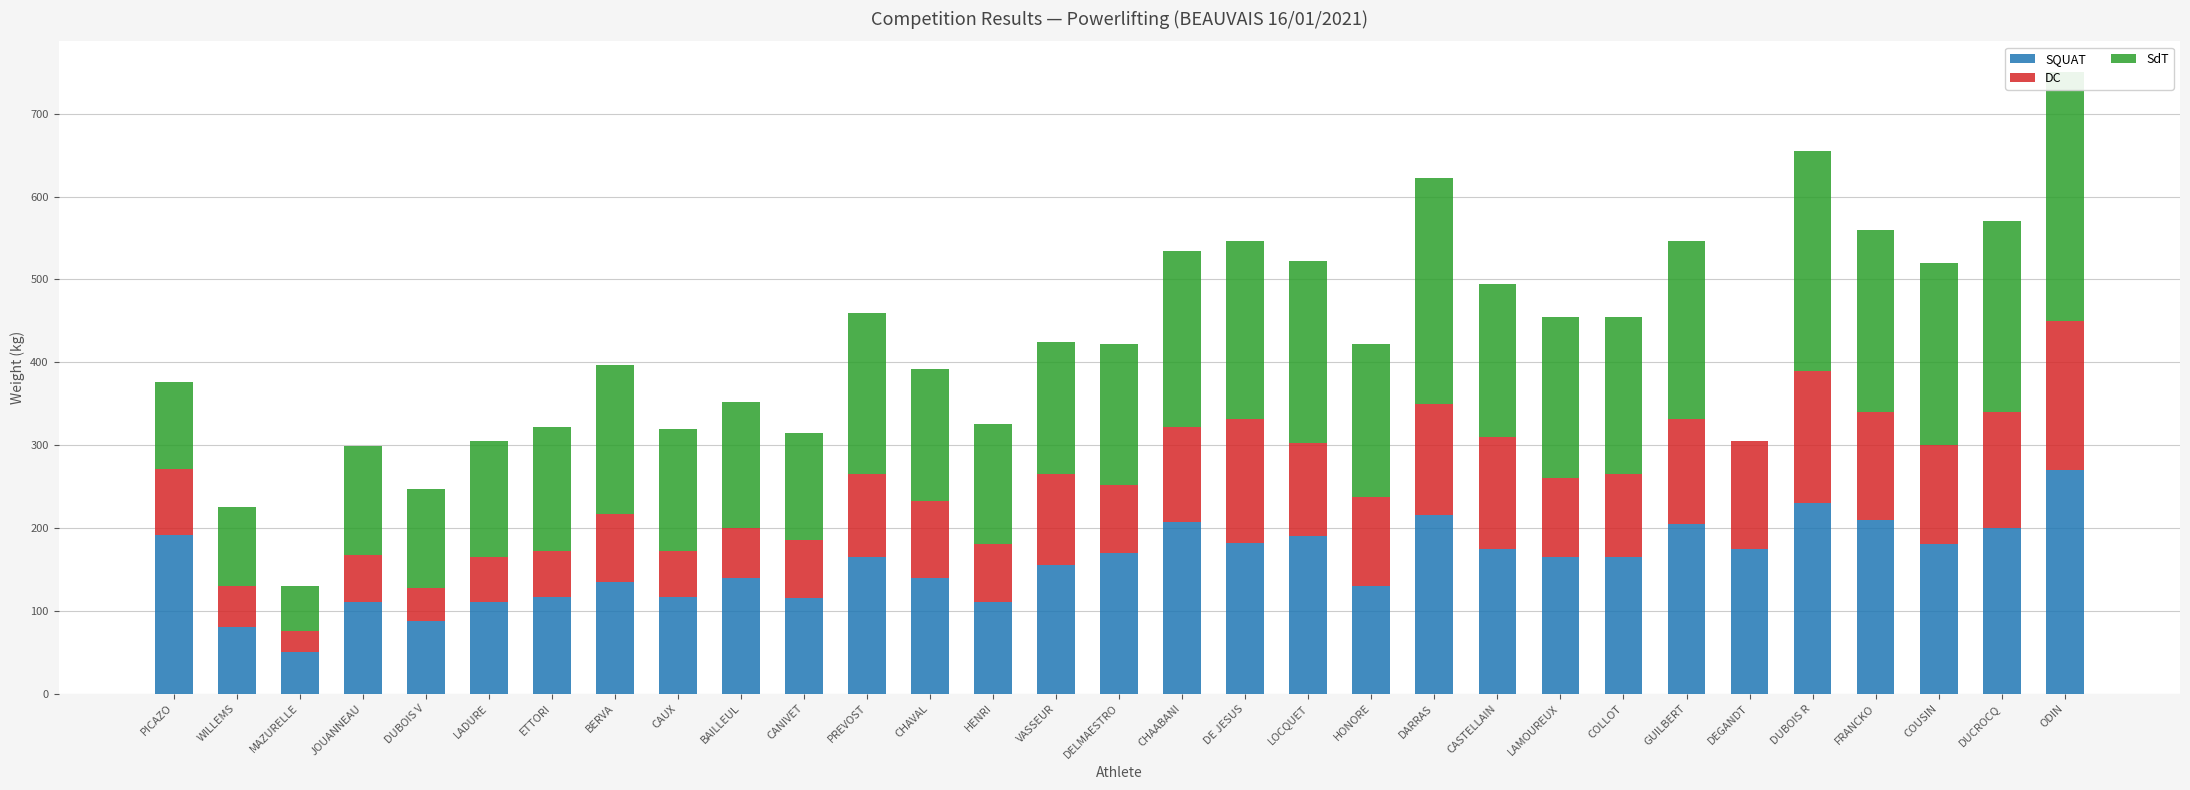

What is the label of the 8th bar from the right?

COLLOT